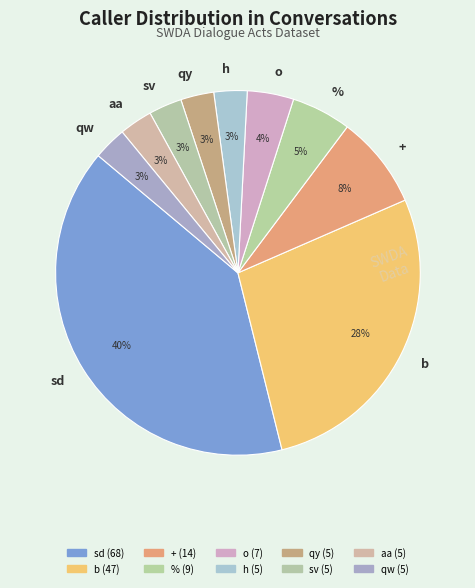

To the nearest percent, what is the difference between the largest and smallest slice percentages?

37%